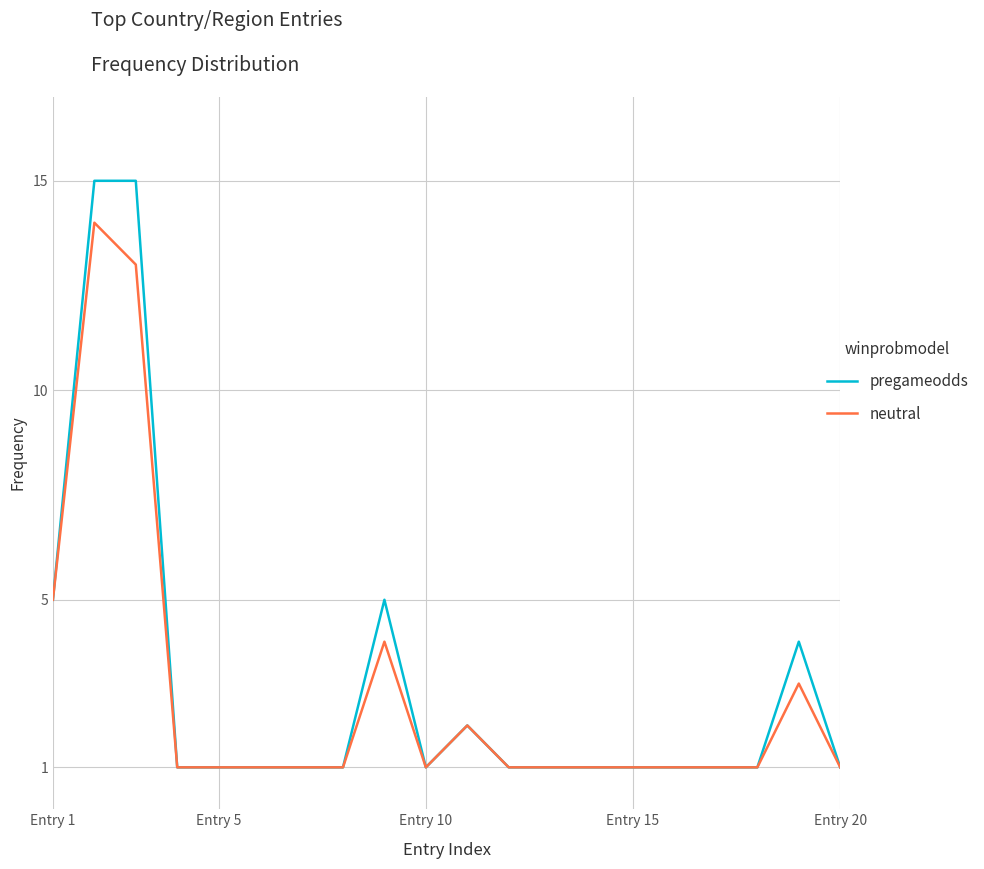

Which series has the largest range (max minus min)?

pregameodds